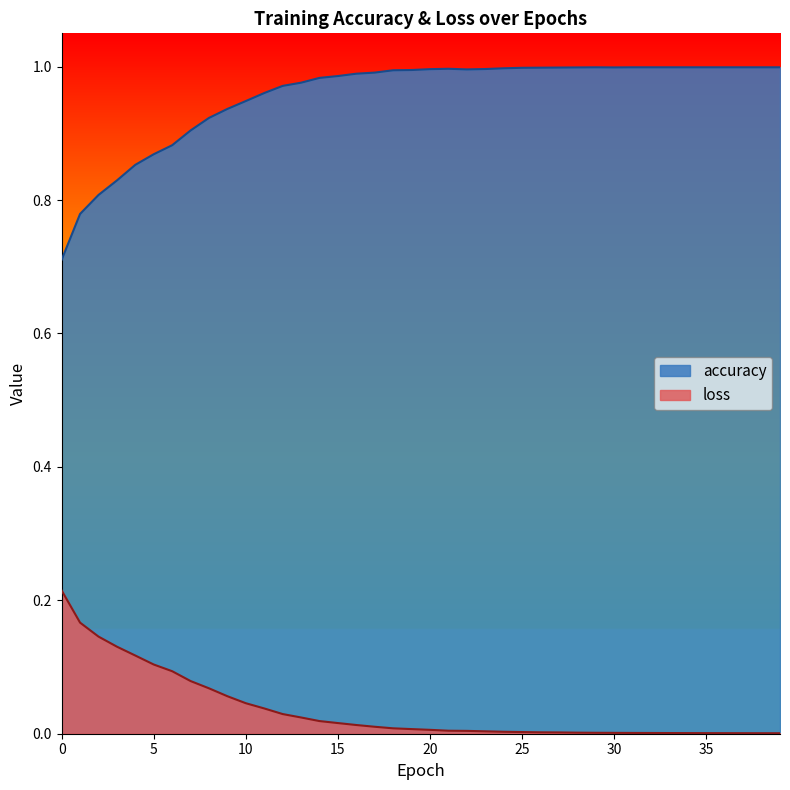

Rank the series by their average value, from lowest to highest.

loss, accuracy